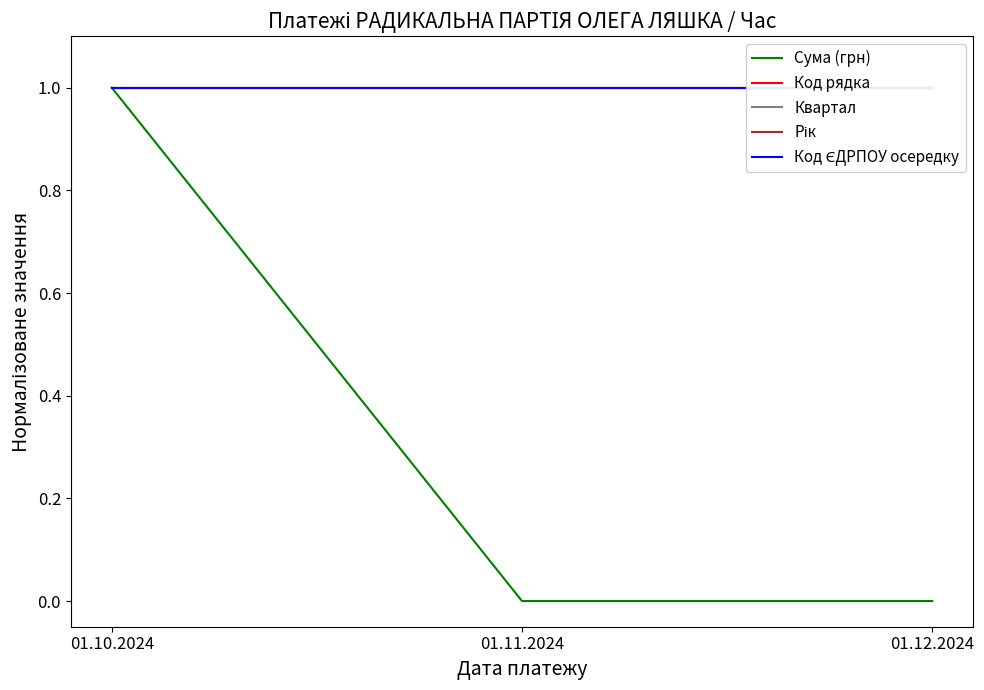

How many lines are shown in the chart?

5